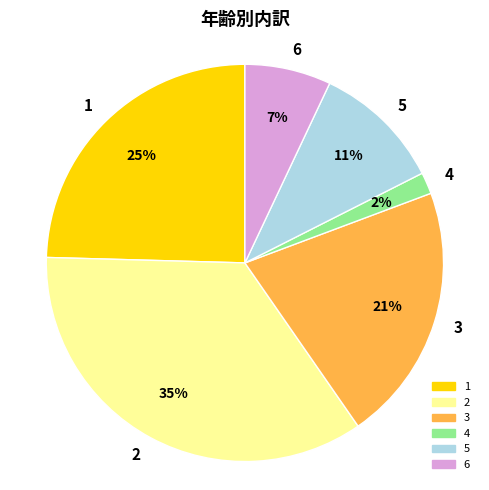

Which has a higher value, 2 or 1?

2